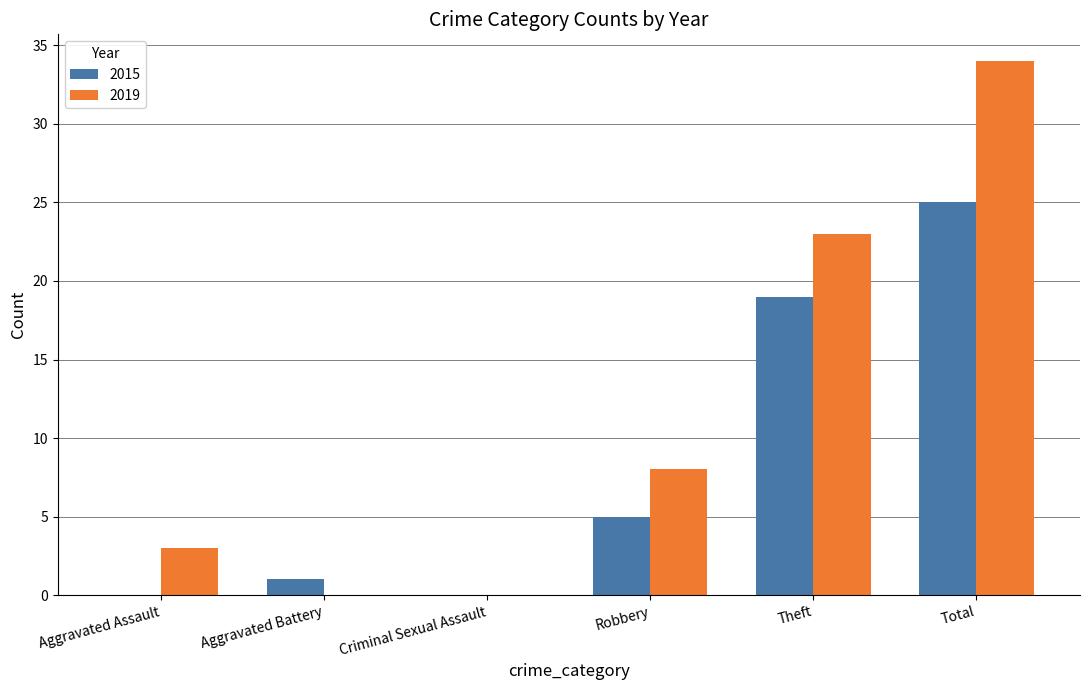

What is the total value across all series at Total?

59